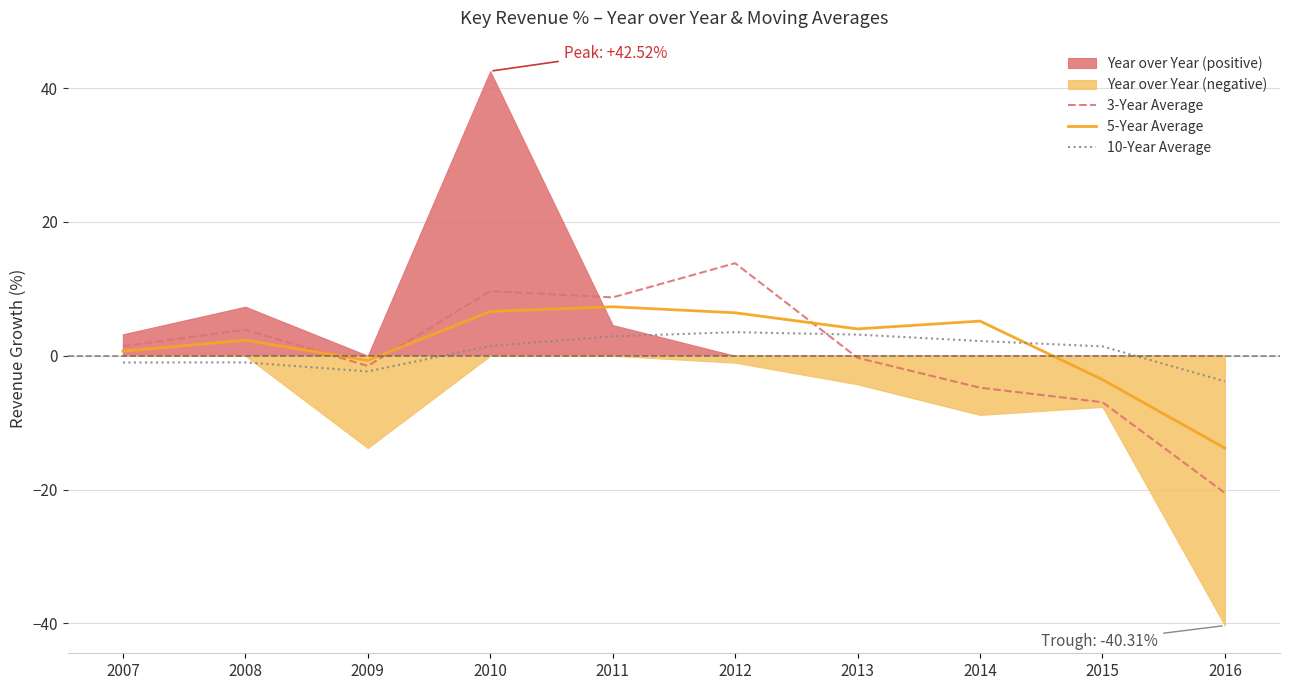

Is the value of 5-Year Average at 2010 greater than the value of 3-Year Average at 2015?

Yes